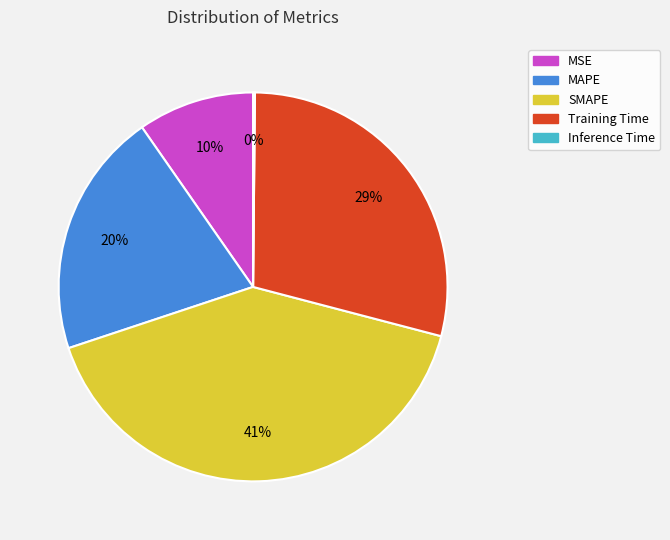

What is the largest slice in the pie chart?

SMAPE